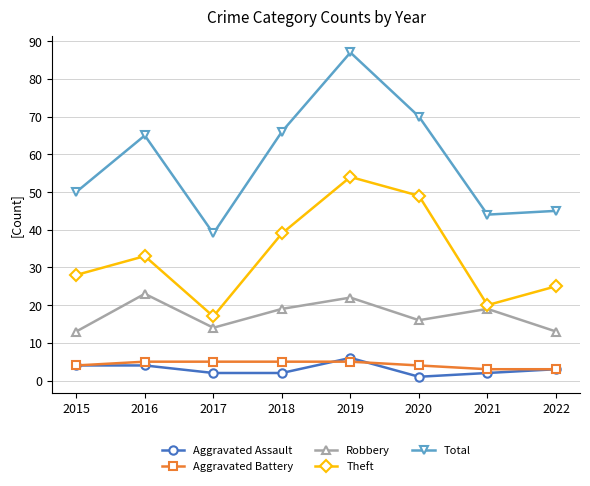

True or false: Aggravated Assault and Theft cross at least once.

False